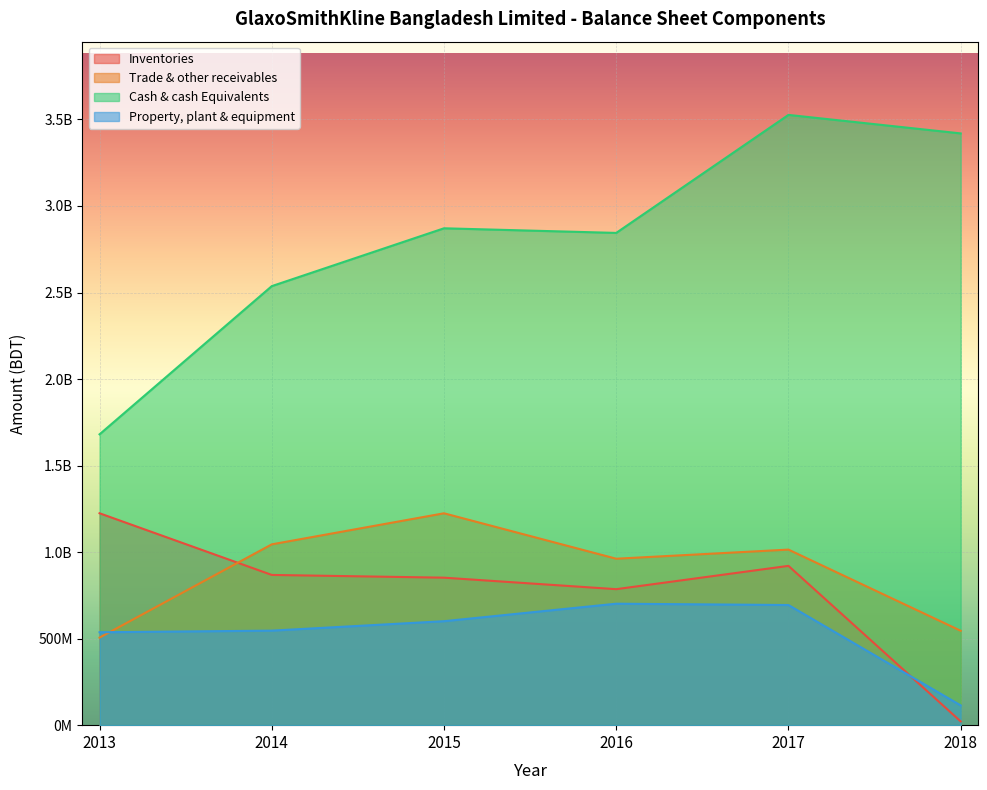

The value of Property, plant & equipment at 2013 is 536861000. True or false?

True